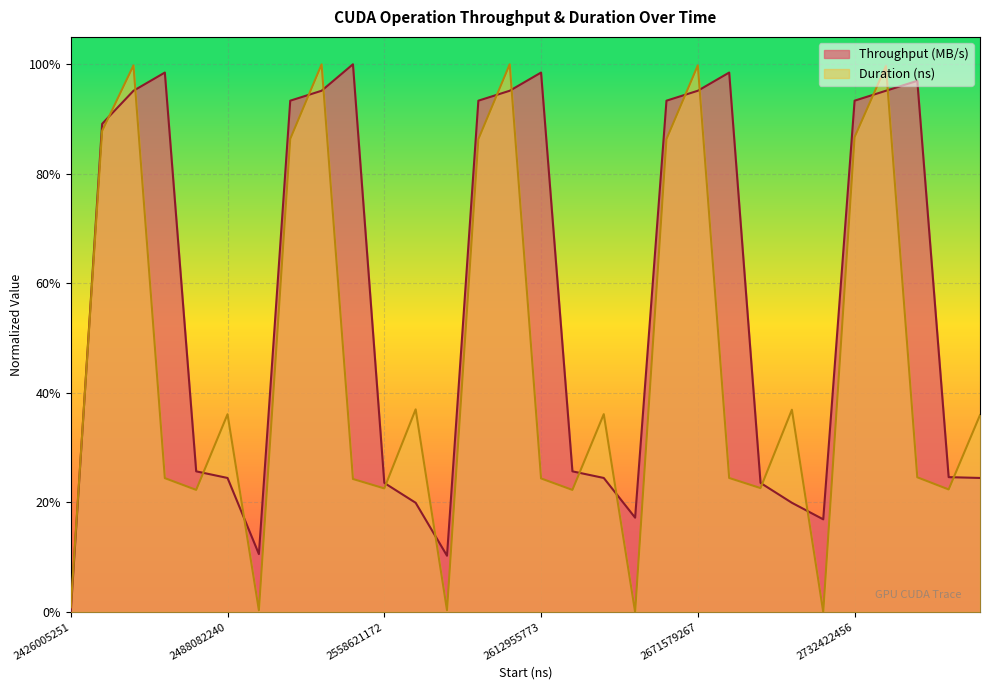

Which series ends up on top after the final intersection of Throughput (MB/s) and Duration (ns)?

Duration (ns)